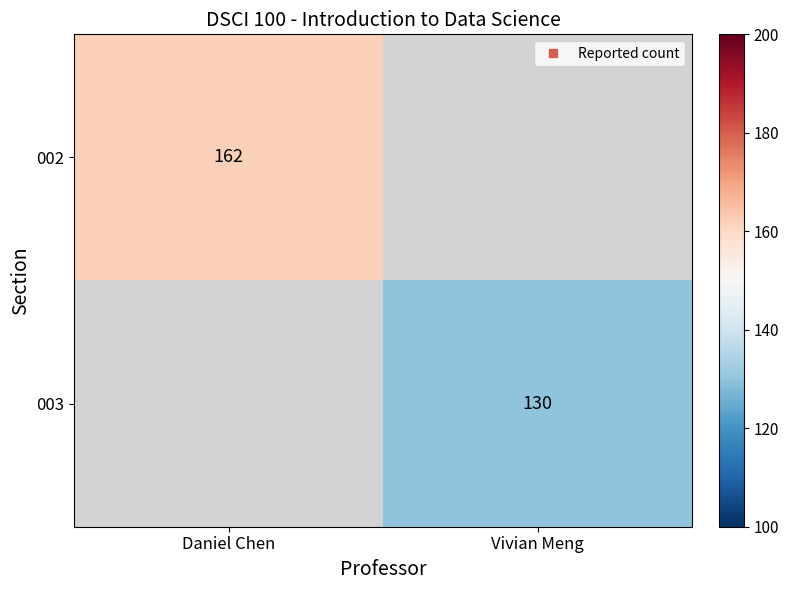

How many series are shown in this chart?

2